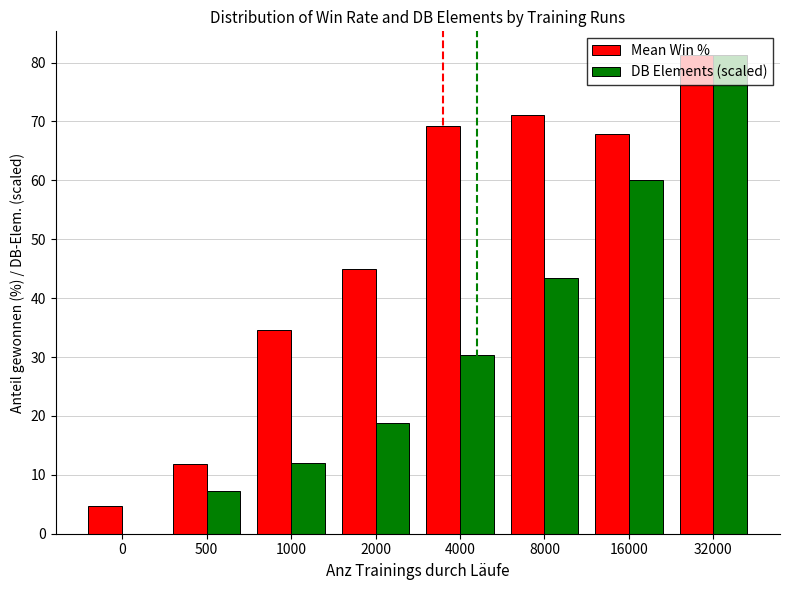

Count the number of categories in the chart.

8